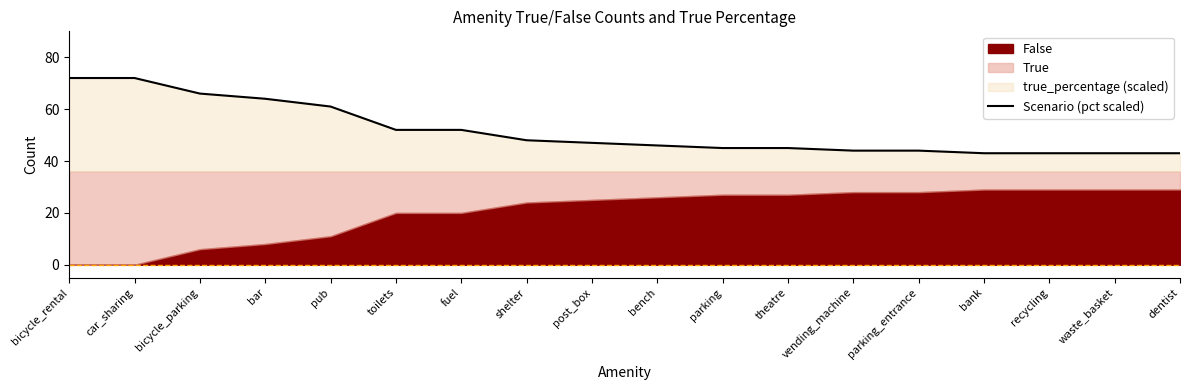

How many lines are shown in the chart?

1